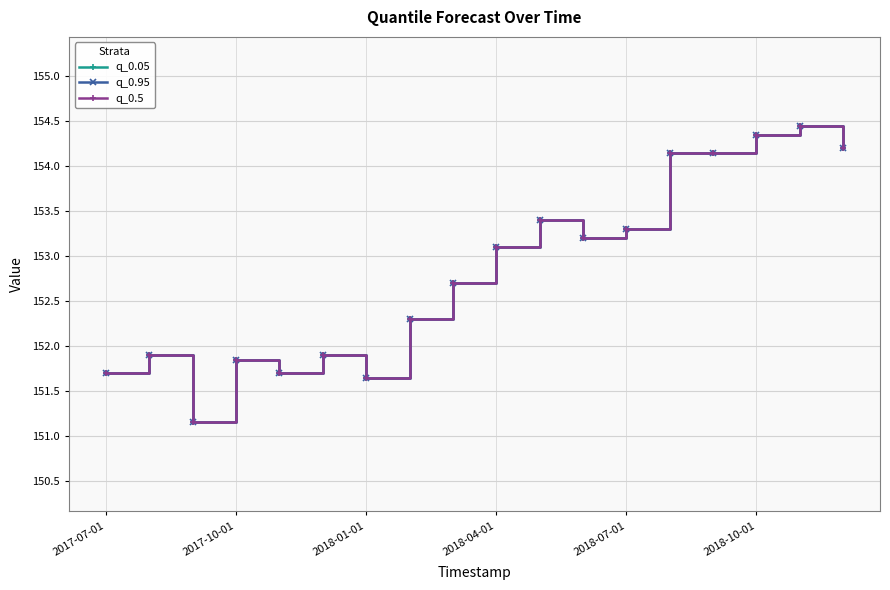

How many interior local peaks does the q_0.5 series have?

5